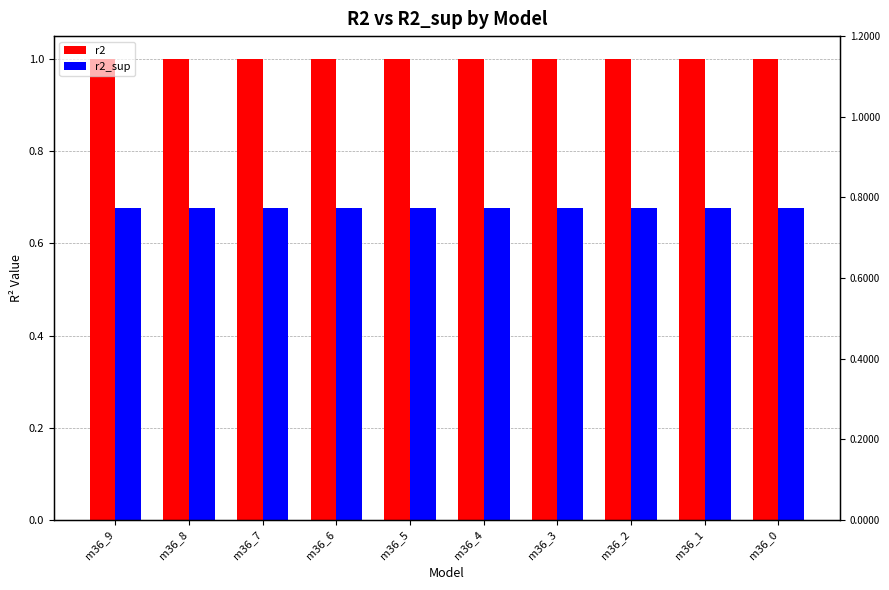

At which label does r2 reach its peak?

m36_9